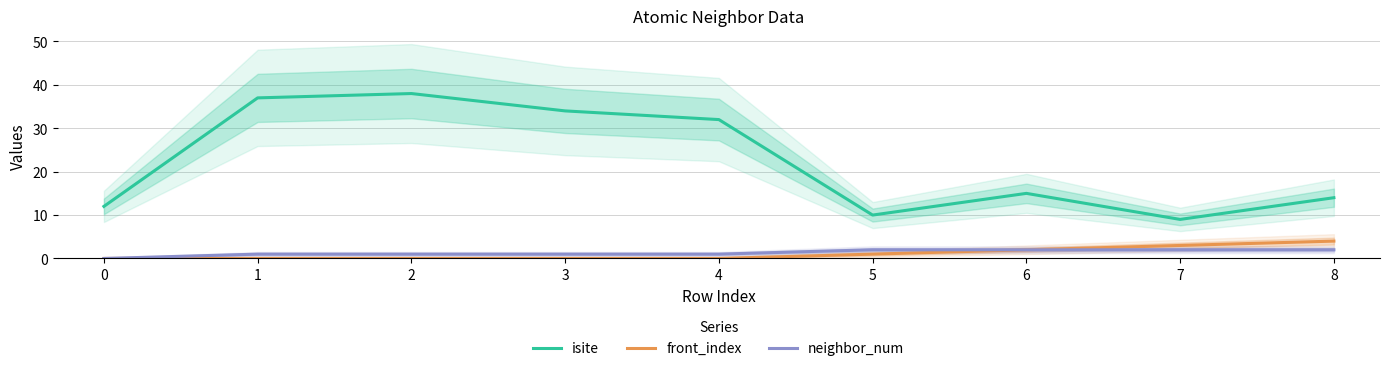

What is the value of the neighbor_num point at the 7th from the left?

2